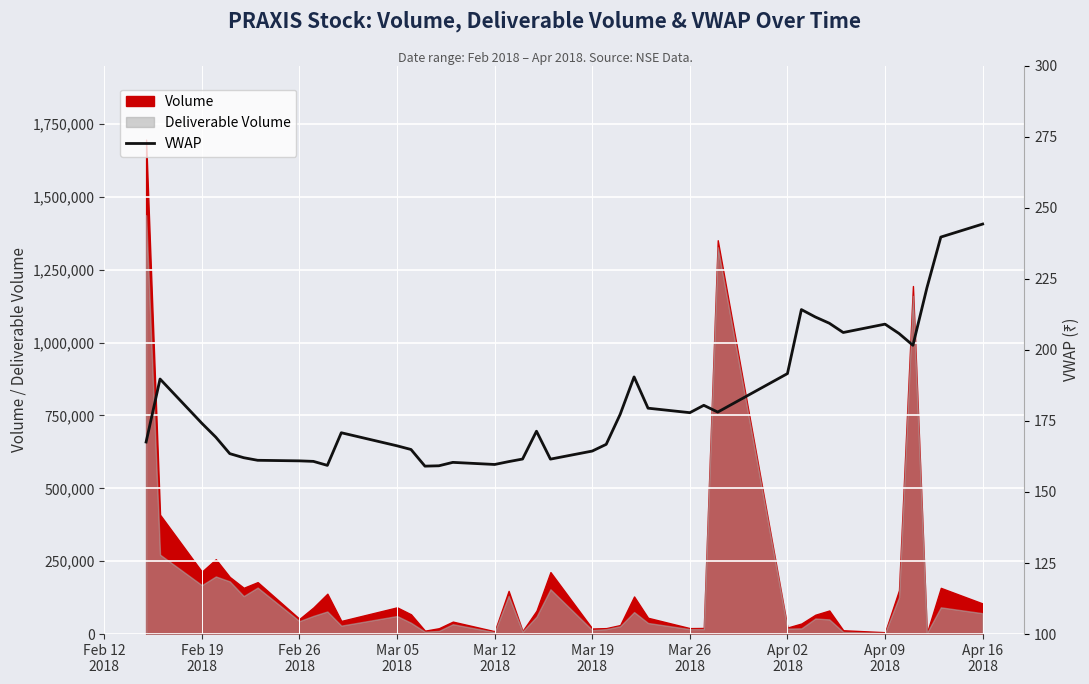

What is the difference between the maximum and minimum values?

85.2